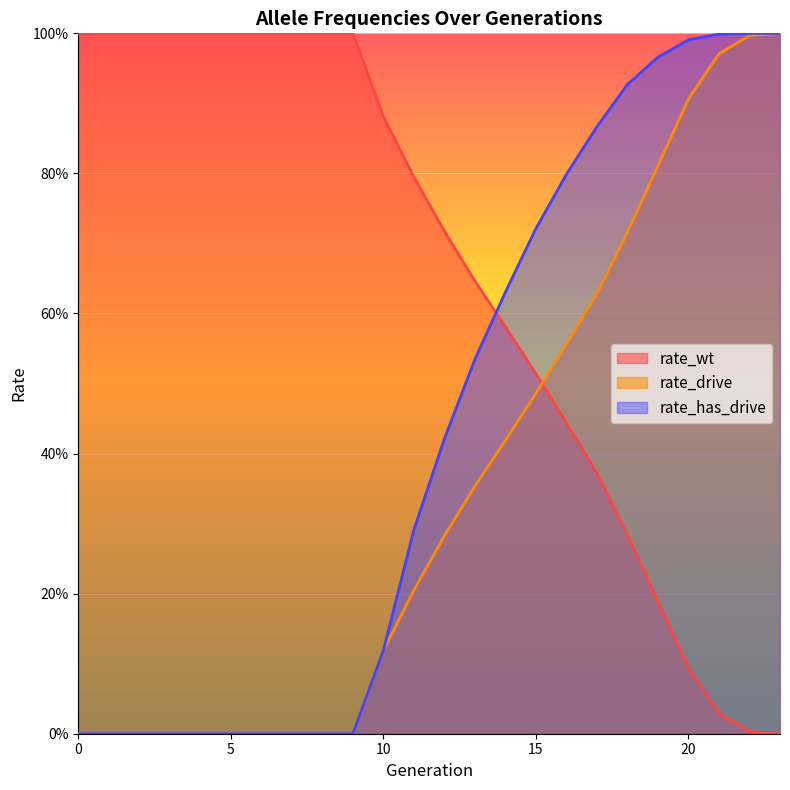

How many values in rate_drive are above zero?

14